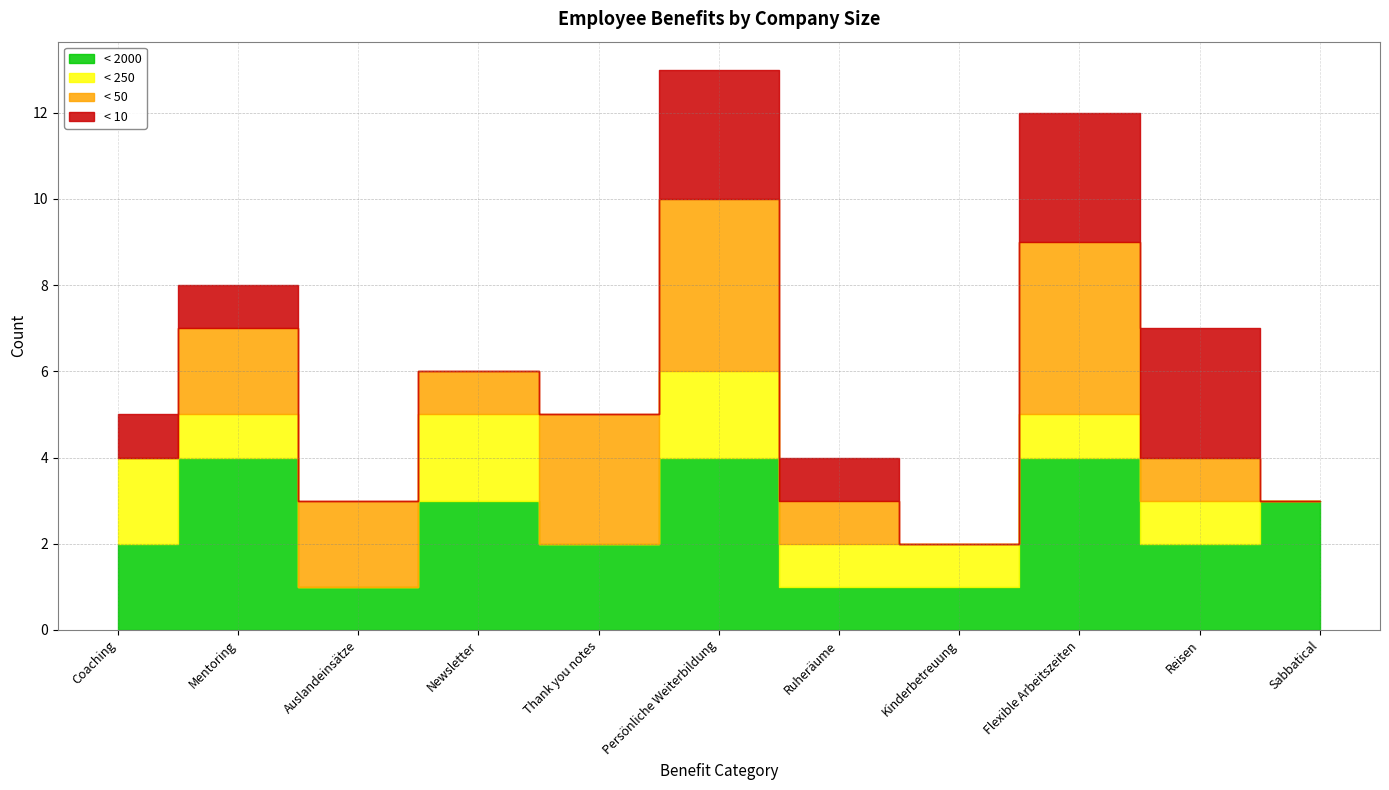

Does the chart have visible grid lines?

Yes